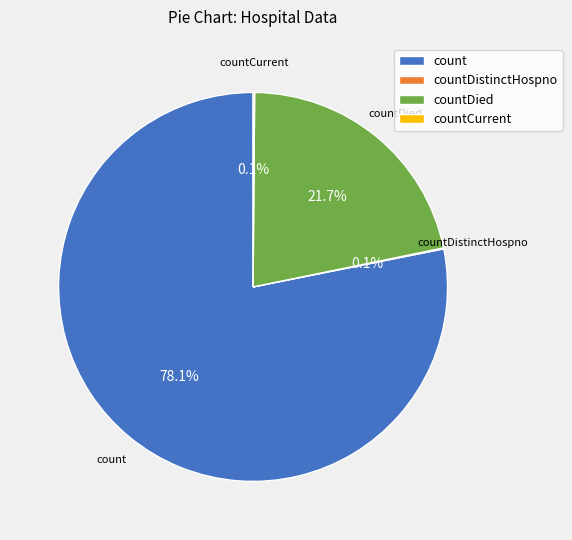

What portion of the pie excludes count?

21.9%